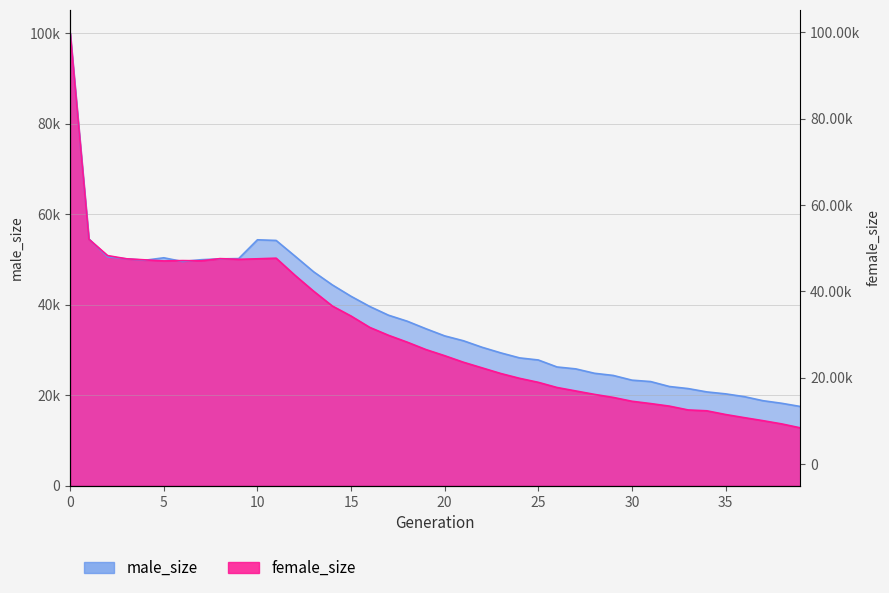

What is the average value of the female_size series?

33717